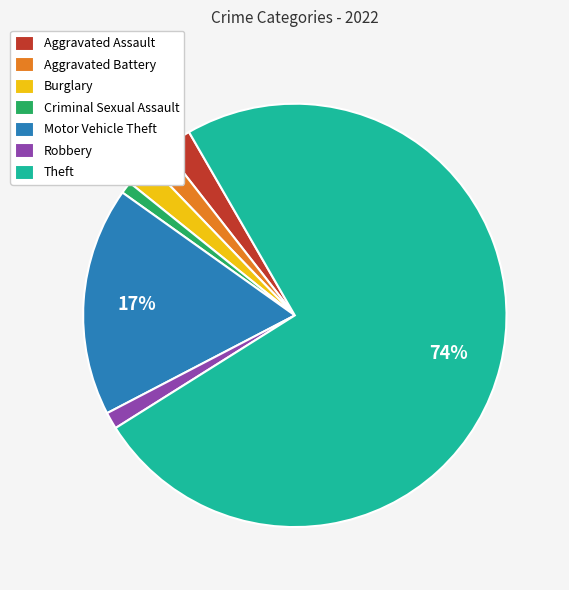

Between Aggravated Assault and Criminal Sexual Assault, which is larger?

Aggravated Assault